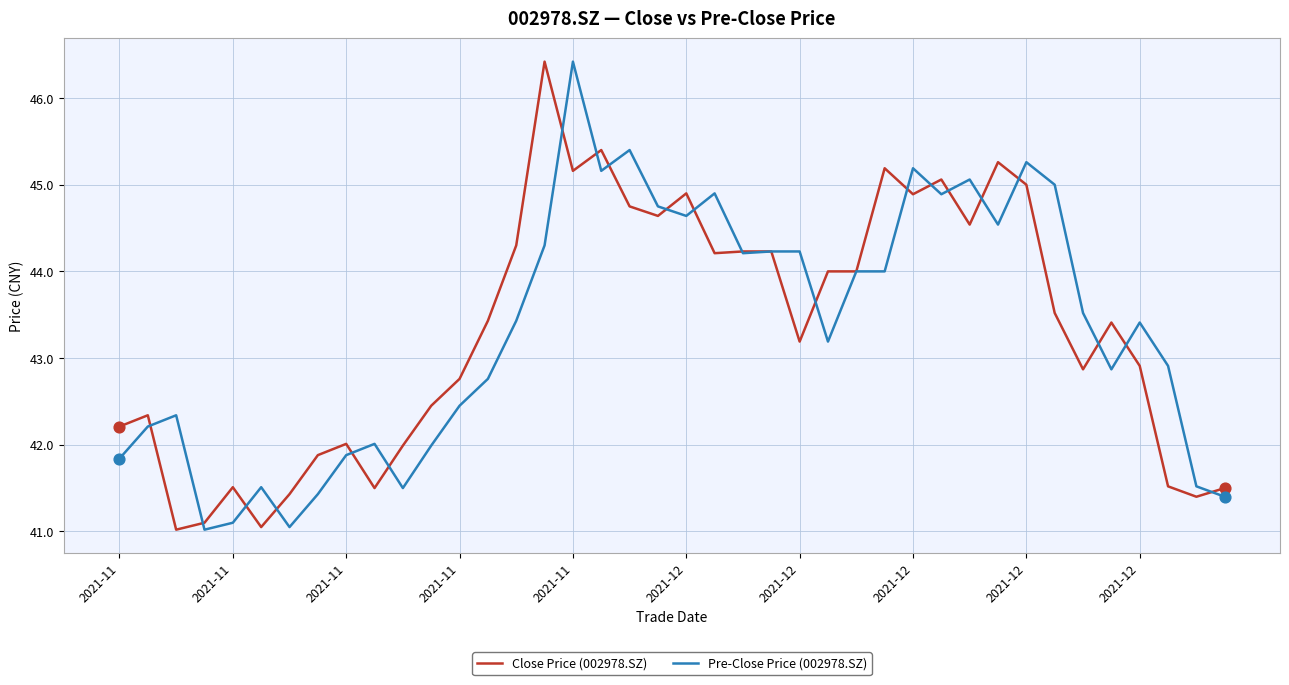

What is the smallest value displayed?

41.0